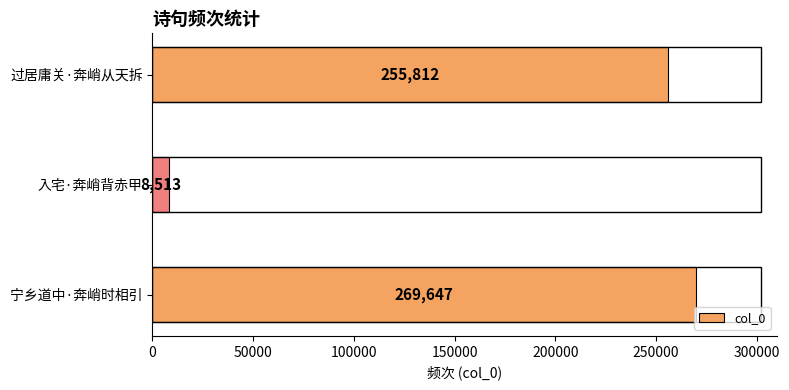

What is the maximum value shown in the chart?

269647